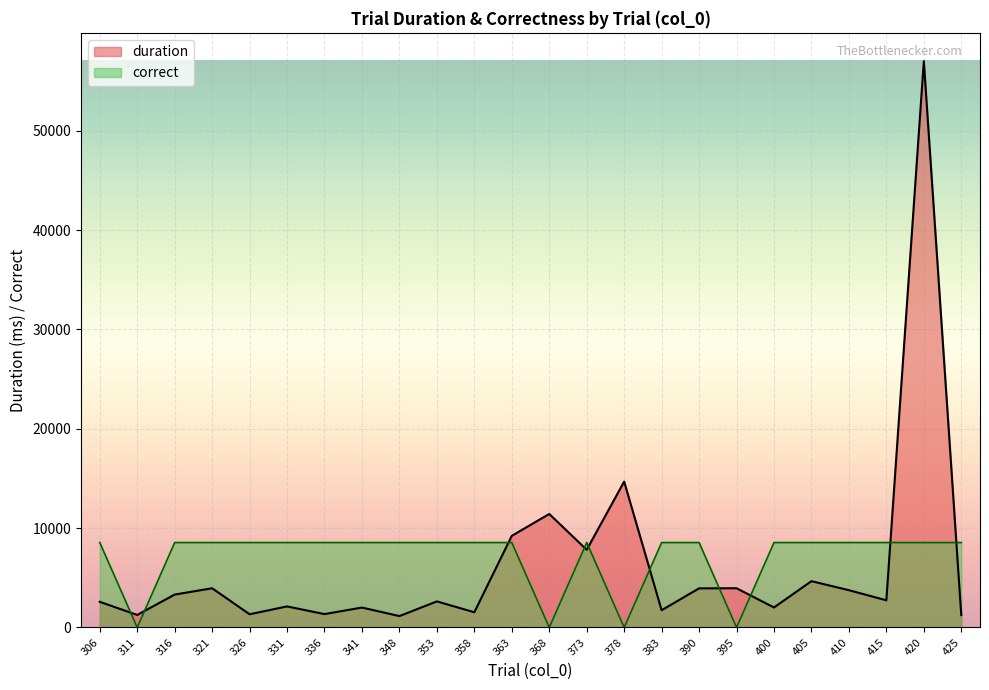

At how many categories does at least one series exceed 6178?

22